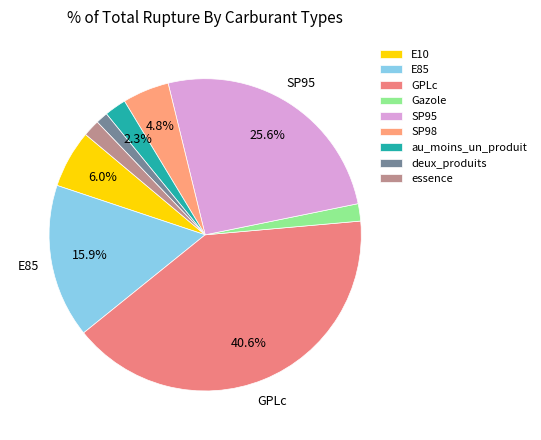

Is there any slice that represents more than half of the pie?

No